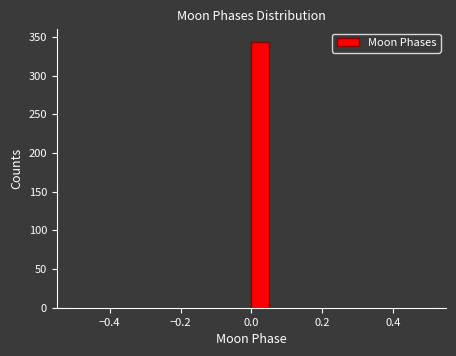

Read against the x-axis, roughly where is the centre of the tallest bar?

0.02